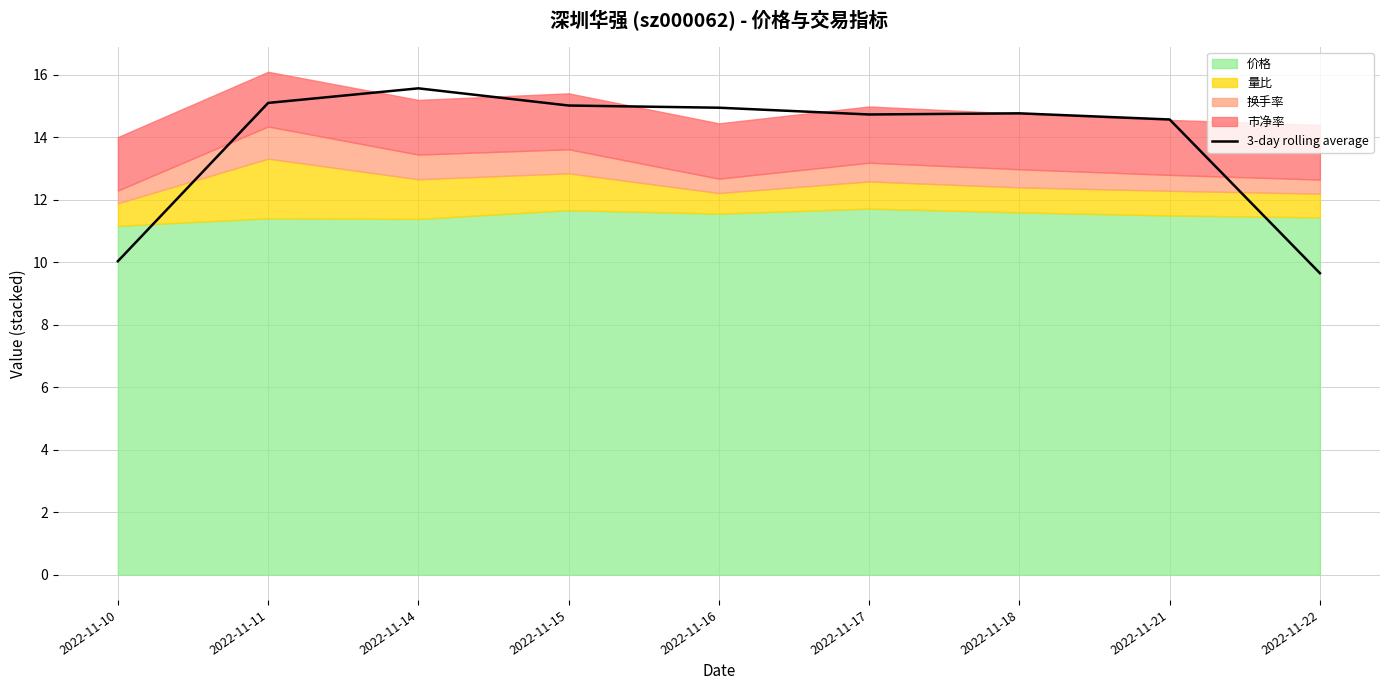

List the labels in order of value, smallest first.

2022-11-22, 2022-11-10, 2022-11-21, 2022-11-17, 2022-11-18, 2022-11-16, 2022-11-15, 2022-11-11, 2022-11-14